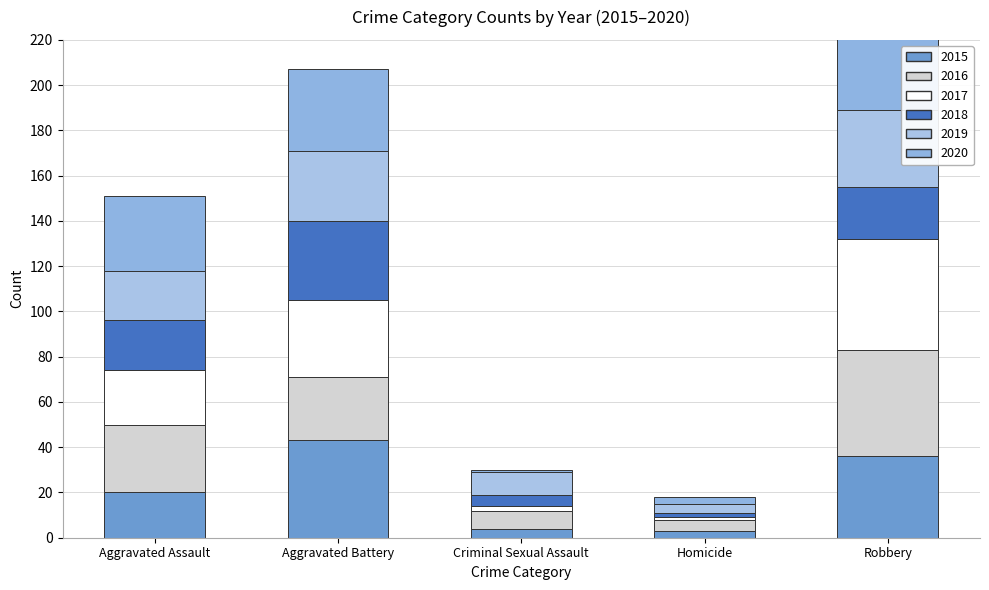

At Aggravated Assault, list the series in order from smallest to largest.

2015, 2018, 2019, 2017, 2016, 2020